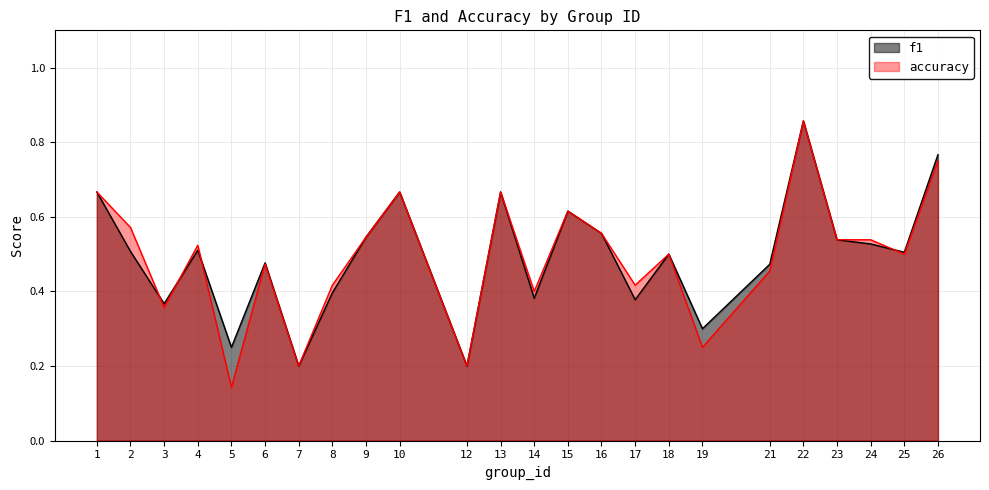

List the series in order of their overall mean, lowest first.

accuracy, f1